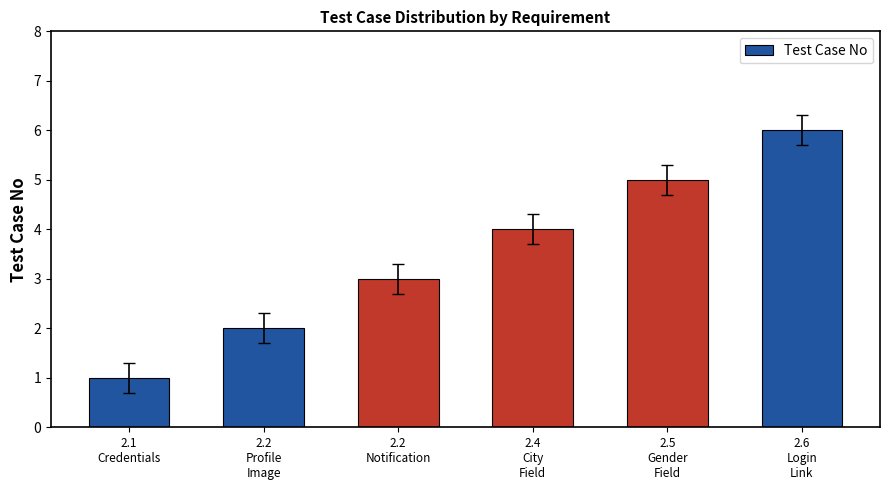

What is the average value?

4